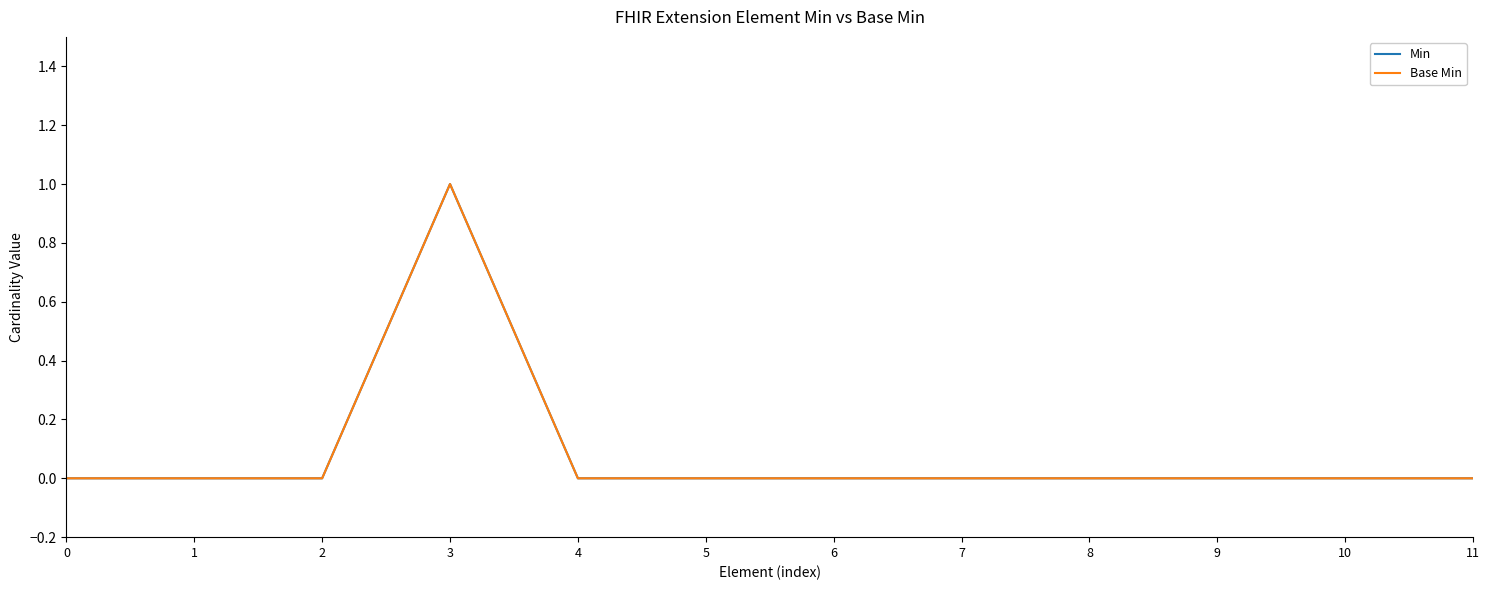

Reading left to right, transcribe all the data shown in this chart.

Min: 0	0	0	1	0	0	0	0	0	0	0	0
Base Min: 0	0	0	1	0	0	0	0	0	0	0	0